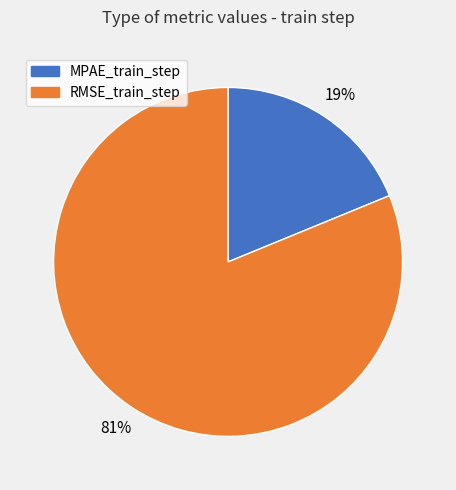

Is MPAE_train_step the majority of the pie?

No